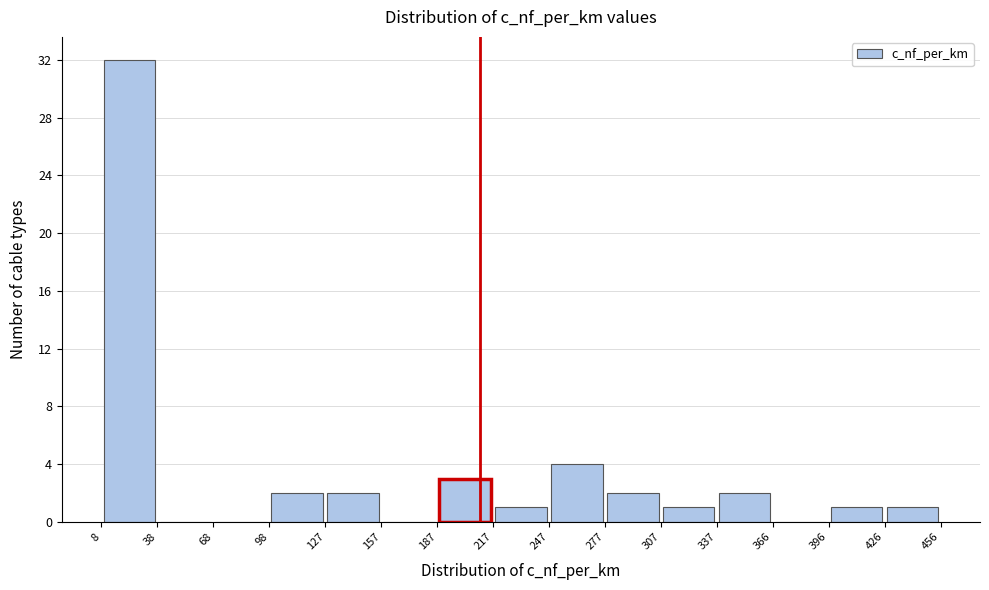

Reading left to right, transcribe this chart: for each bar, give the range it covers on the x-axis and its height. The values are not printed on the chart, so give them approximately, as read against the axis.

8 to 38: 32
38 to 68: 0
68 to 98: 0
98 to 127: 2
127 to 157: 2
157 to 187: 0
187 to 217: 3
217 to 247: 1
247 to 277: 4
277 to 307: 2
307 to 337: 1
337 to 366: 2
366 to 396: 0
396 to 426: 1
426 to 456: 1